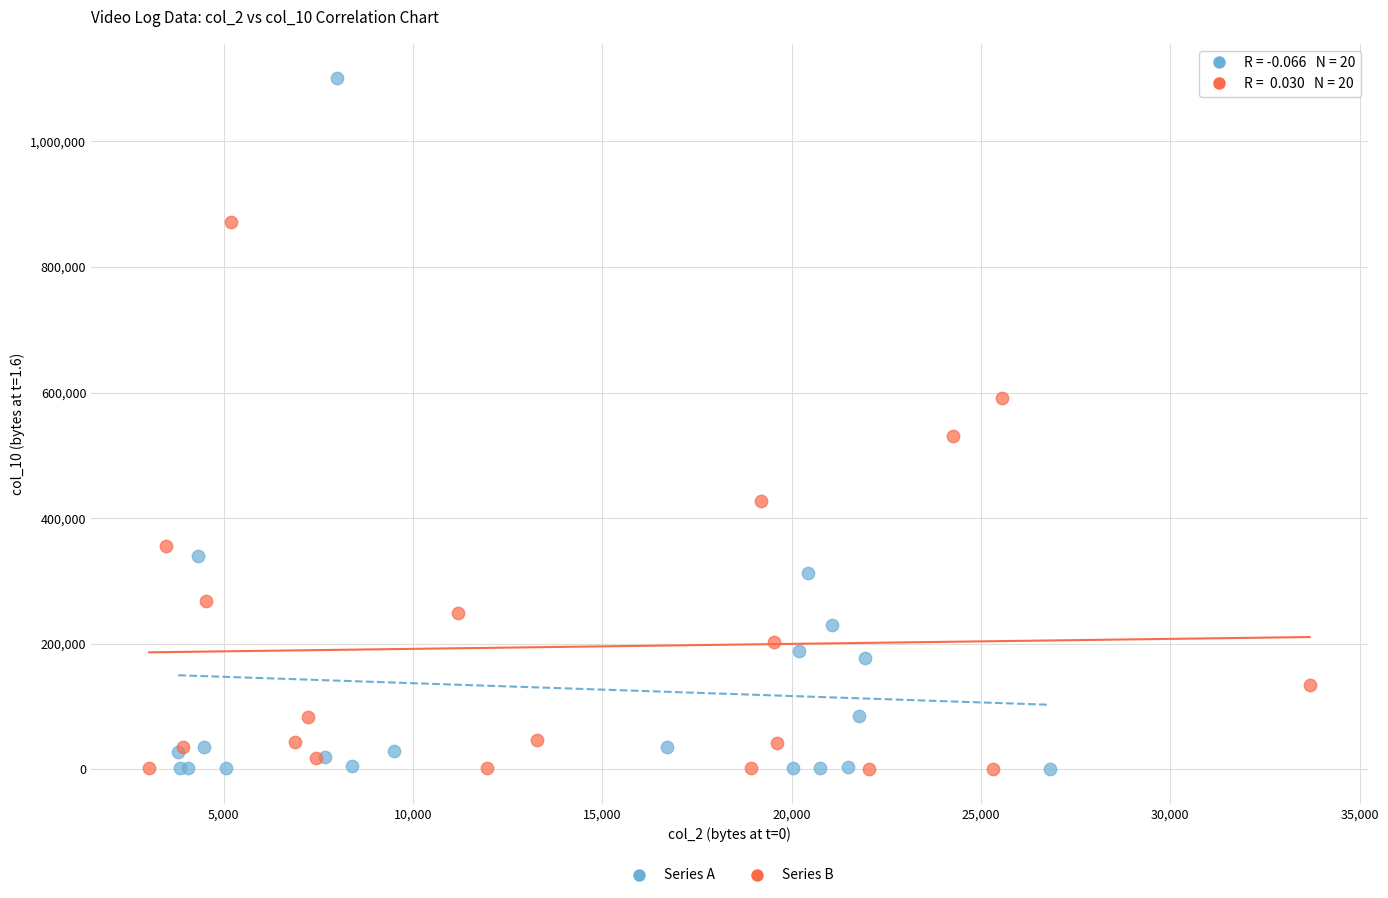

Which series contains the highest Y value?

Series A